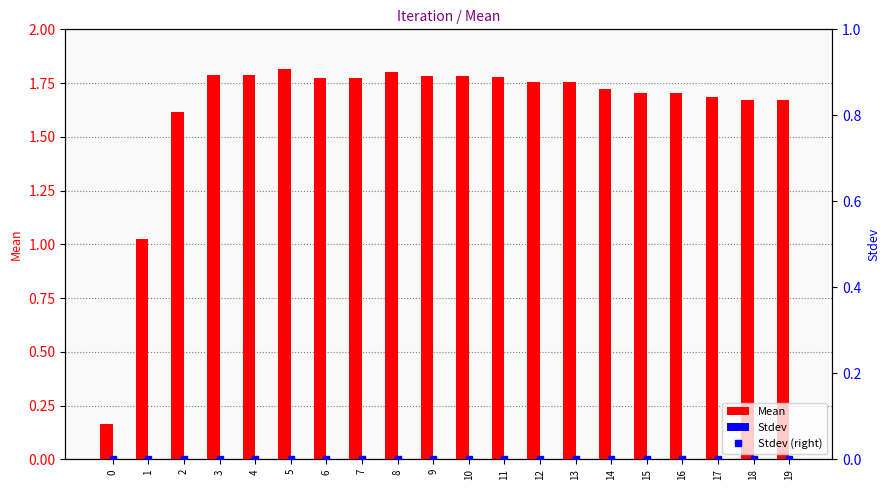

Reading right to left, what are all the values shown in this chart?

Mean: 1.7	1.7	1.7	1.7	1.7	1.7	1.8	1.8	1.8	1.8	1.8	1.8	1.8	1.8	1.8	1.8	1.8	1.6	1.0	0.2
Stdev: 0.0	0.0	0.0	0.0	0.0	0.0	0.0	0.0	0.0	0.0	0.0	0.0	0.0	0.0	0.0	0.0	0.0	0.0	0.0	0.0
Stdev (right): 0.0	0.0	0.0	0.0	0.0	0.0	0.0	0.0	0.0	0.0	0.0	0.0	0.0	0.0	0.0	0.0	0.0	0.0	0.0	0.0